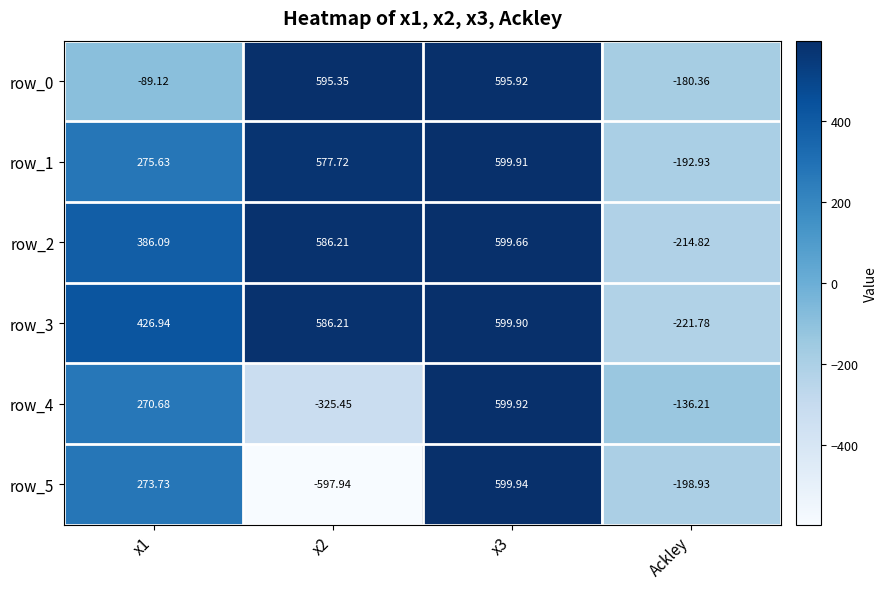

Reading left to right, what are all the values shown in this chart?

row_0: x1=-89.1	x2=595.4	x3=595.9	Ackley=-180.4
row_1: x1=275.6	x2=577.7	x3=599.9	Ackley=-192.9
row_2: x1=386.1	x2=586.2	x3=599.7	Ackley=-214.8
row_3: x1=426.9	x2=586.2	x3=599.9	Ackley=-221.8
row_4: x1=270.7	x2=-325.4	x3=599.9	Ackley=-136.2
row_5: x1=273.7	x2=-597.9	x3=599.9	Ackley=-198.9